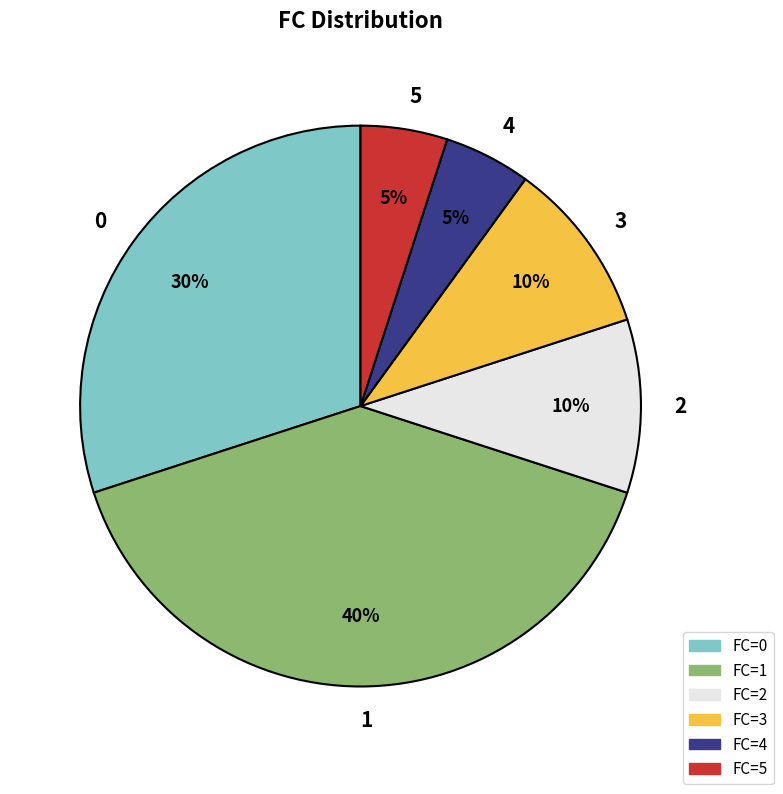

Do 1 and 0 together represent more than half of the pie?

Yes